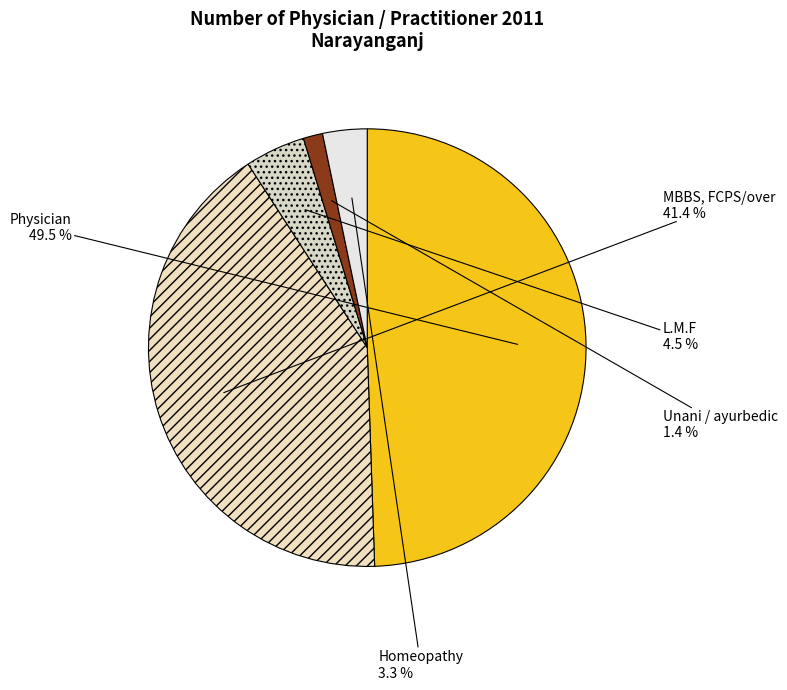

Count the number of slices in the pie.

5